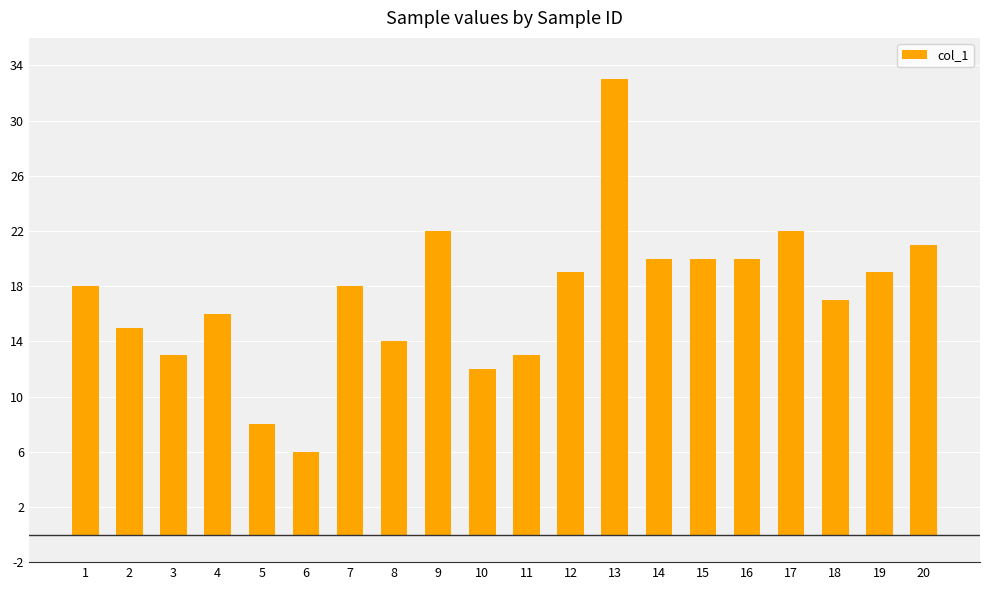

What is the ratio of the value at 12 to the value at 17?

0.9